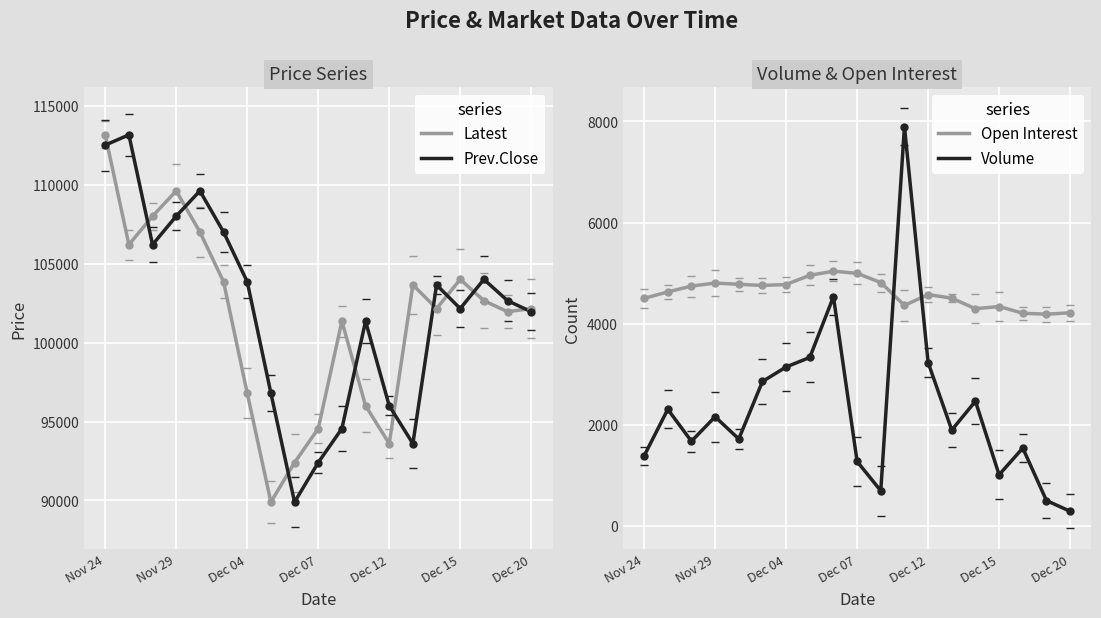

What value does the Latest series have at Nov 24, to the nearest 100?

113200